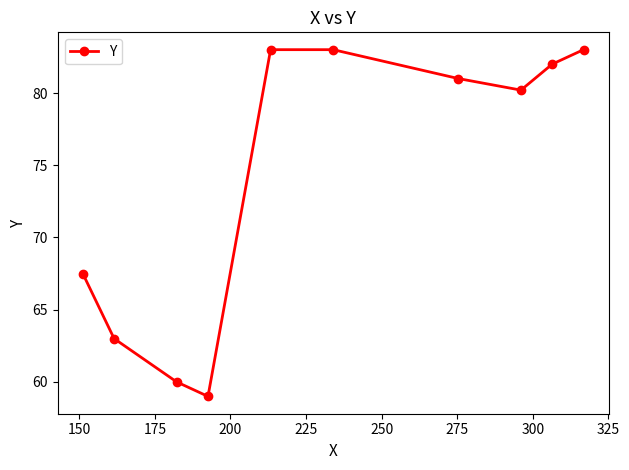

True or false: there are more than 2 points higher than both neighbors.

False